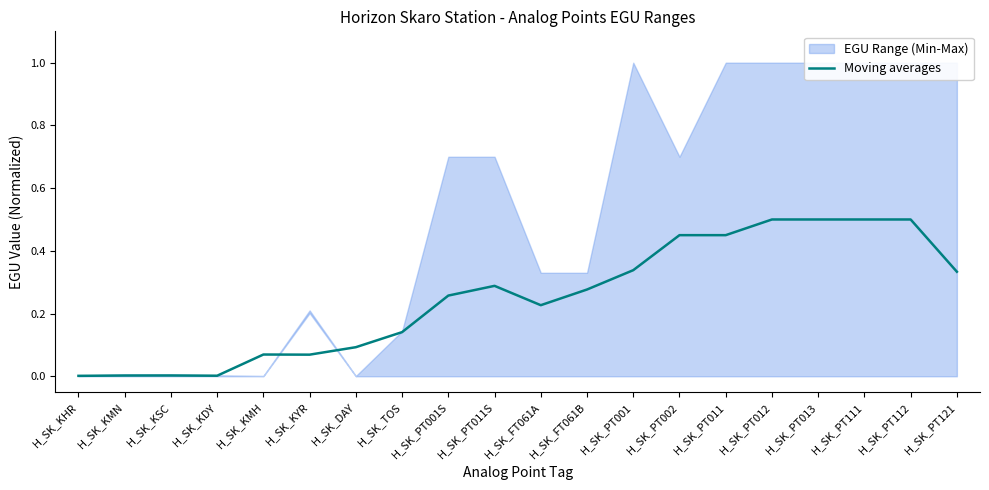

Reading left to right, transcribe all the data shown in this chart.

H_SK_KHR=0.0	H_SK_KMN=0.0	H_SK_KSC=0.0	H_SK_KDY=0.0	H_SK_KMH=0.1	H_SK_KYR=0.1	H_SK_DAY=0.1	H_SK_TOS=0.1	H_SK_PT001S=0.3	H_SK_PT011S=0.3	H_SK_FT061A=0.2	H_SK_FT061B=0.3	H_SK_PT001=0.3	H_SK_PT002=0.4	H_SK_PT011=0.4	H_SK_PT012=0.5	H_SK_PT013=0.5	H_SK_PT111=0.5	H_SK_PT112=0.5	H_SK_PT121=0.3